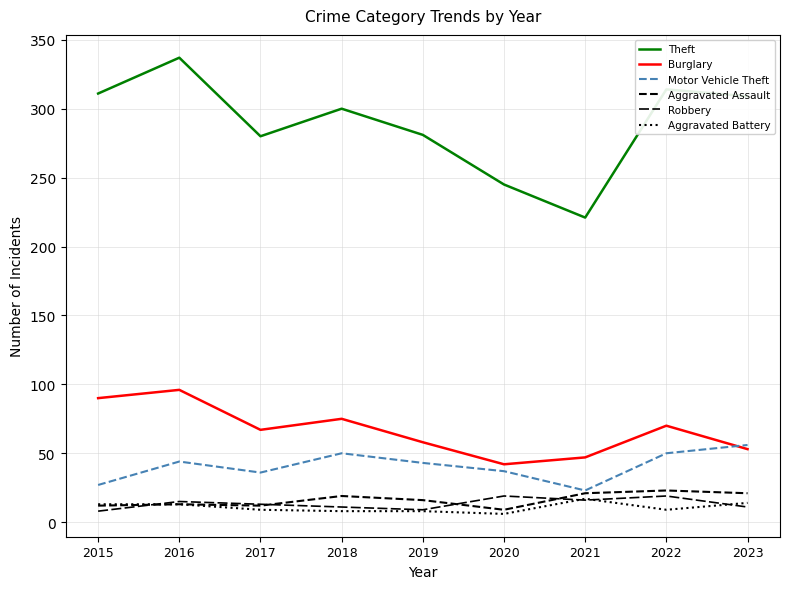

Does the chart display data point markers on the line(s)?

No